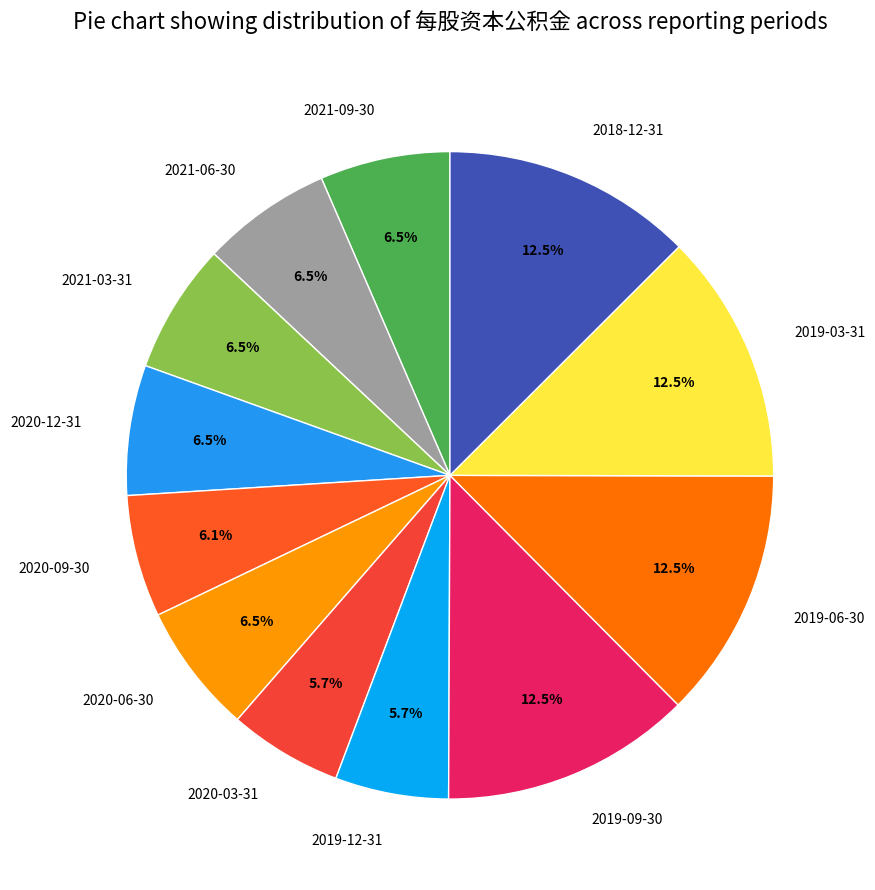

Count the number of slices in the pie.

12